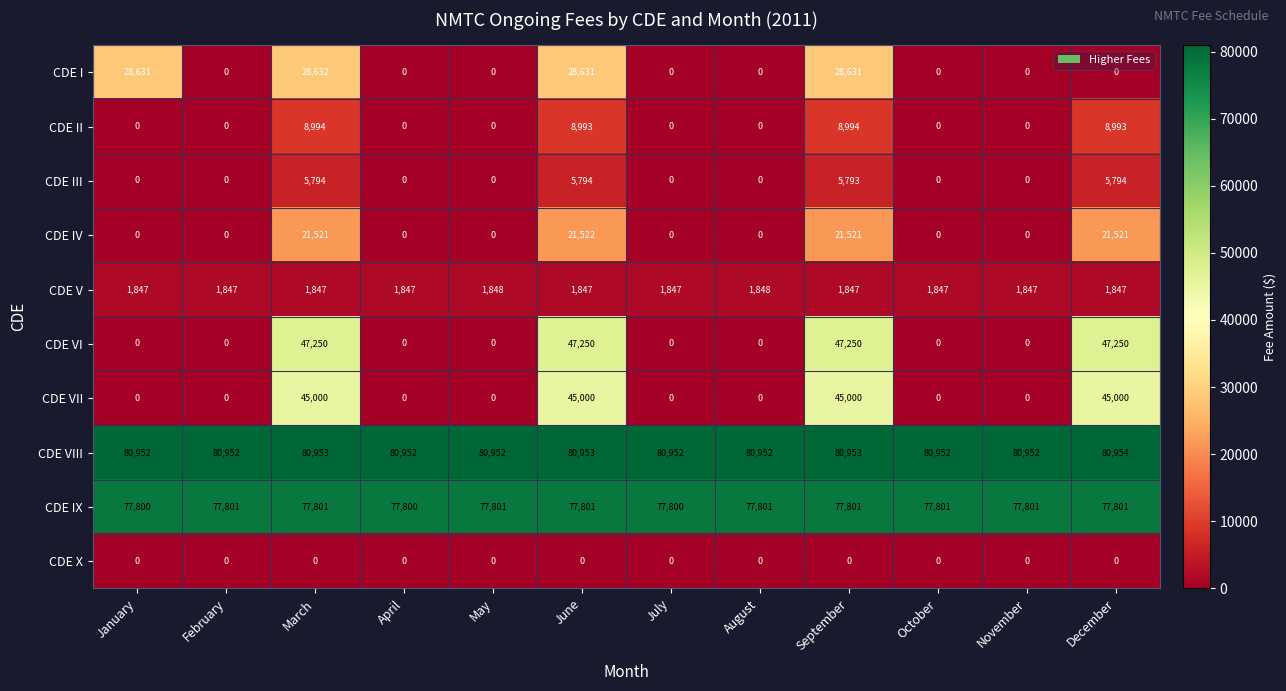

Is it true that CDE IV equals -12121 at May?

False